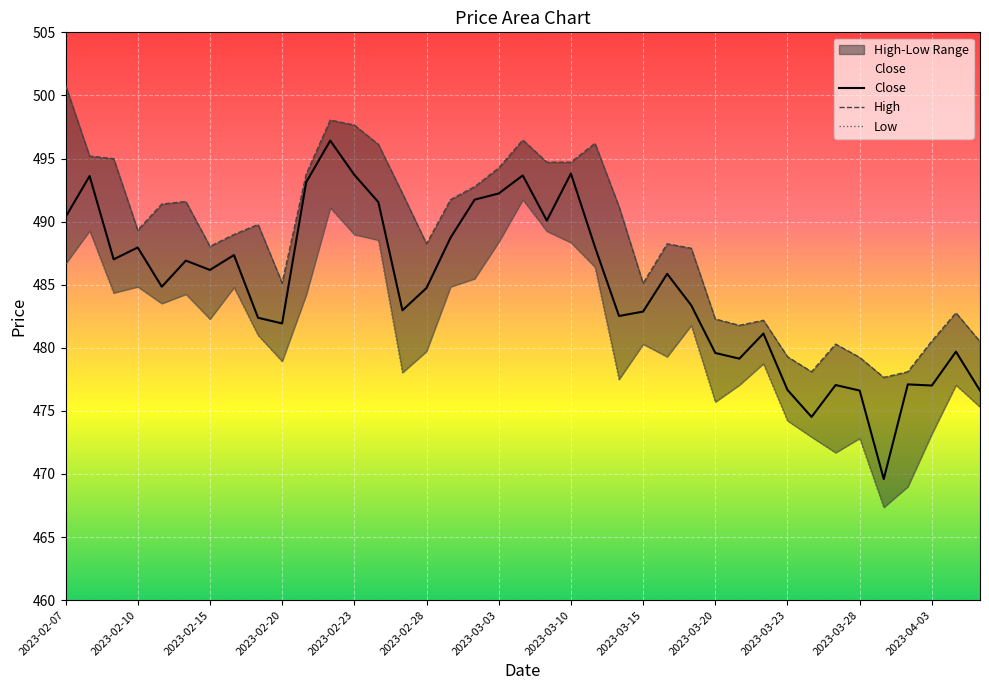

Which series has the widest spread of values?

Close